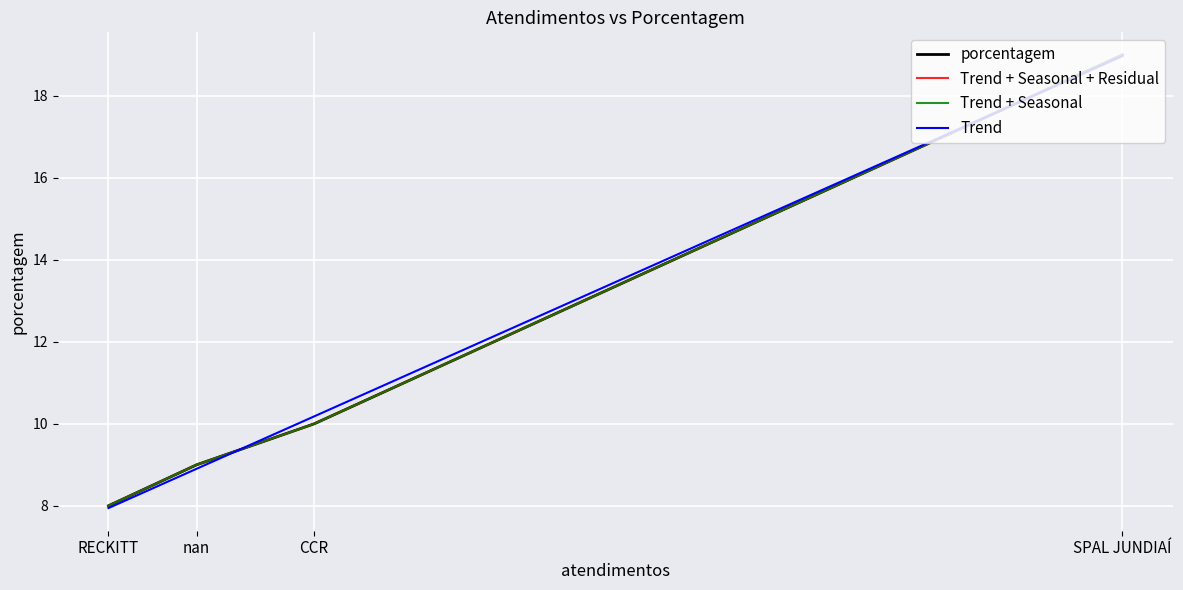

How many series are shown in this chart?

4